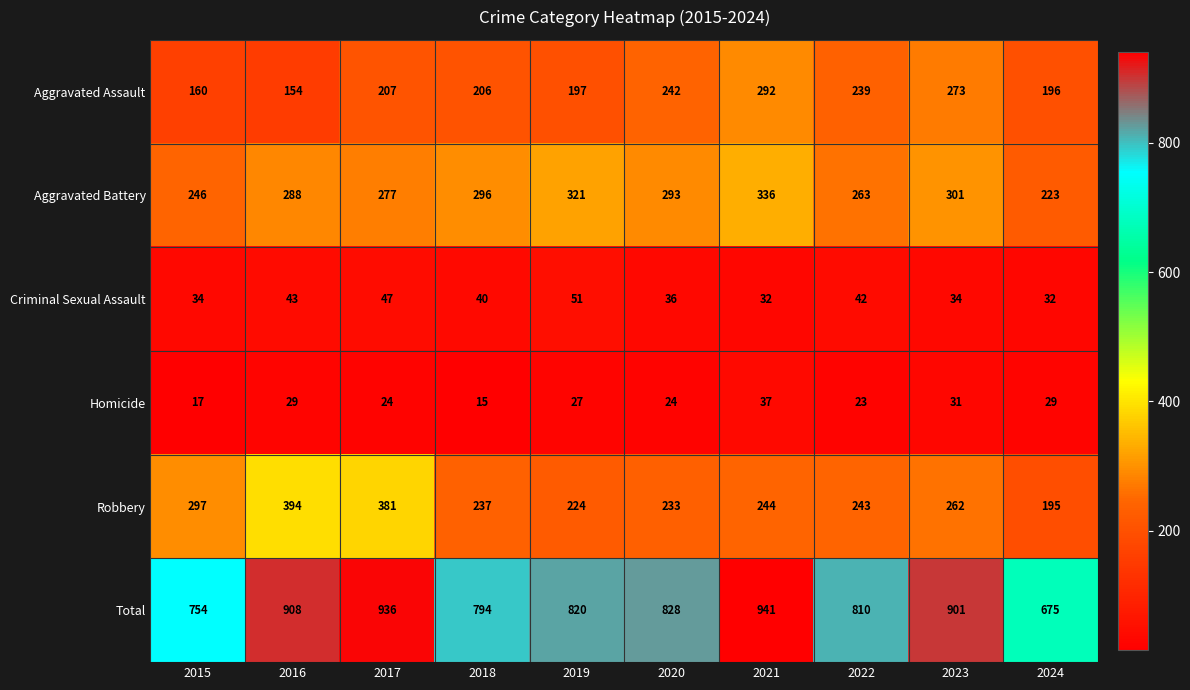

Where is Total nearest to the value 808?

2022